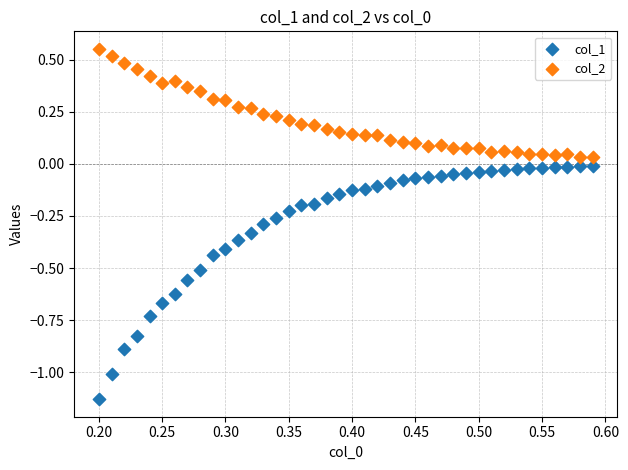

Which series contains the lowest Y value?

col_1